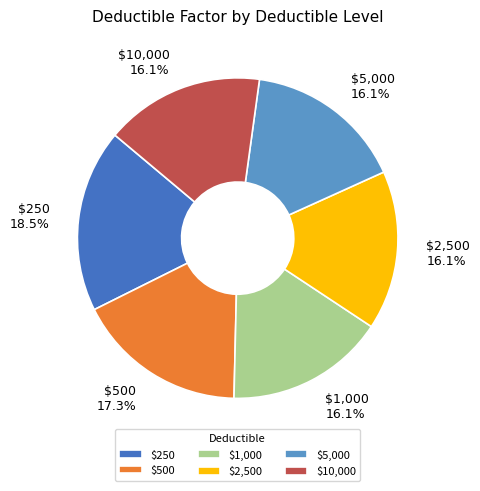

Is $2,500 the majority of the pie?

No